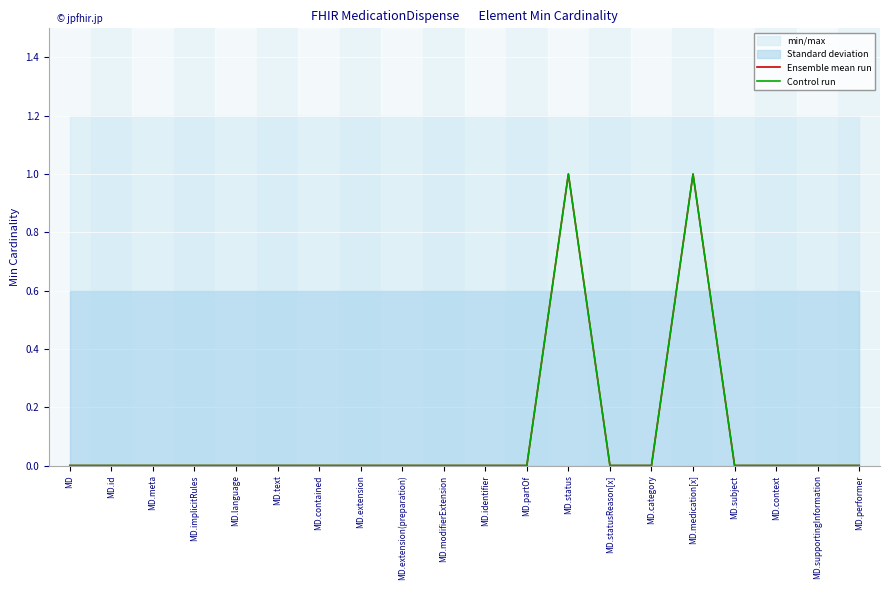

Reading right to left, transcribe all the data shown in this chart.

Ensemble mean run: 0	0	0	0	1	0	0	1	0	0	0	0	0	0	0	0	0	0	0	0
Control run: 0	0	0	0	1	0	0	1	0	0	0	0	0	0	0	0	0	0	0	0